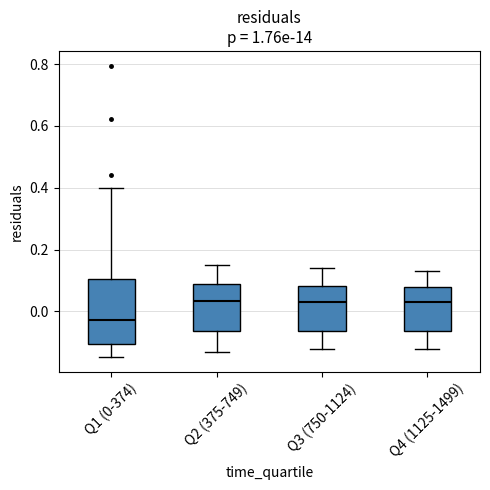

Reading left to right, transcribe this box plot: for each box, give where its median line is, the range the box spans, and where its two whiskers end, as read against the y-axis. The values are not printed on the chart, so give them approximately, as read against the axis.

Q1 (0-374): median -0.02, box -0.10 to 0.10, whiskers -0.14 to 0.40
Q2 (375-749): median 0.04, box -0.06 to 0.10, whiskers -0.12 to 0.16
Q3 (750-1124): median 0.04, box -0.06 to 0.08, whiskers -0.12 to 0.14
Q4 (1125-1499): median 0.04, box -0.06 to 0.08, whiskers -0.12 to 0.14